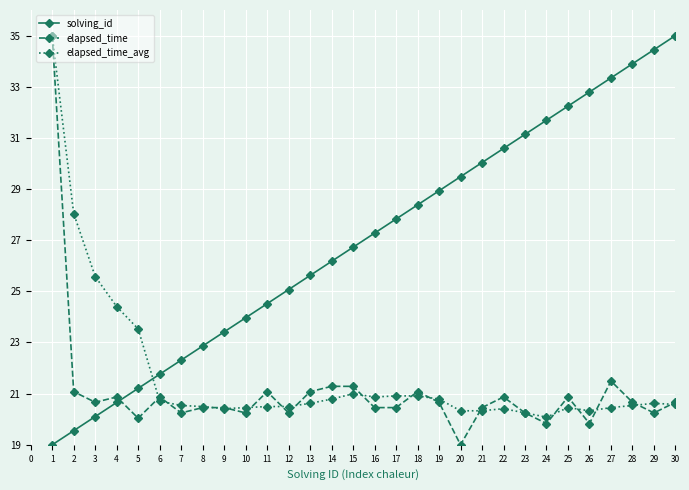

What is the difference between the maximum and minimum values in the elapsed_time_avg series?

14.9